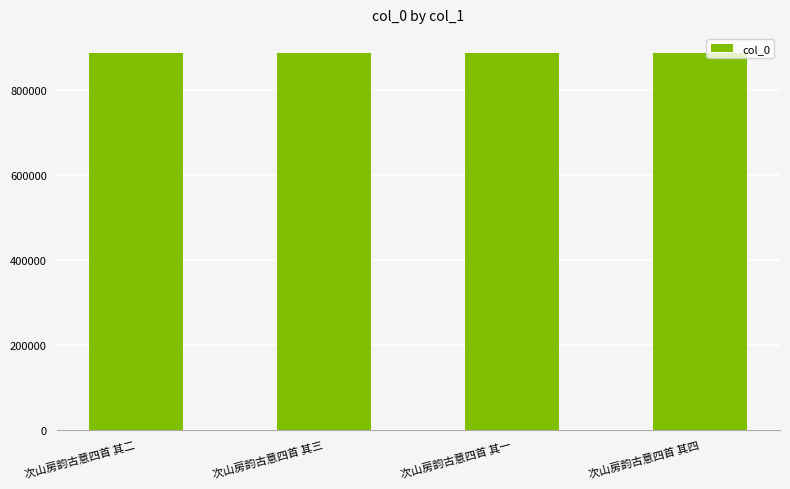

What is the difference between the maximum and minimum values?

3